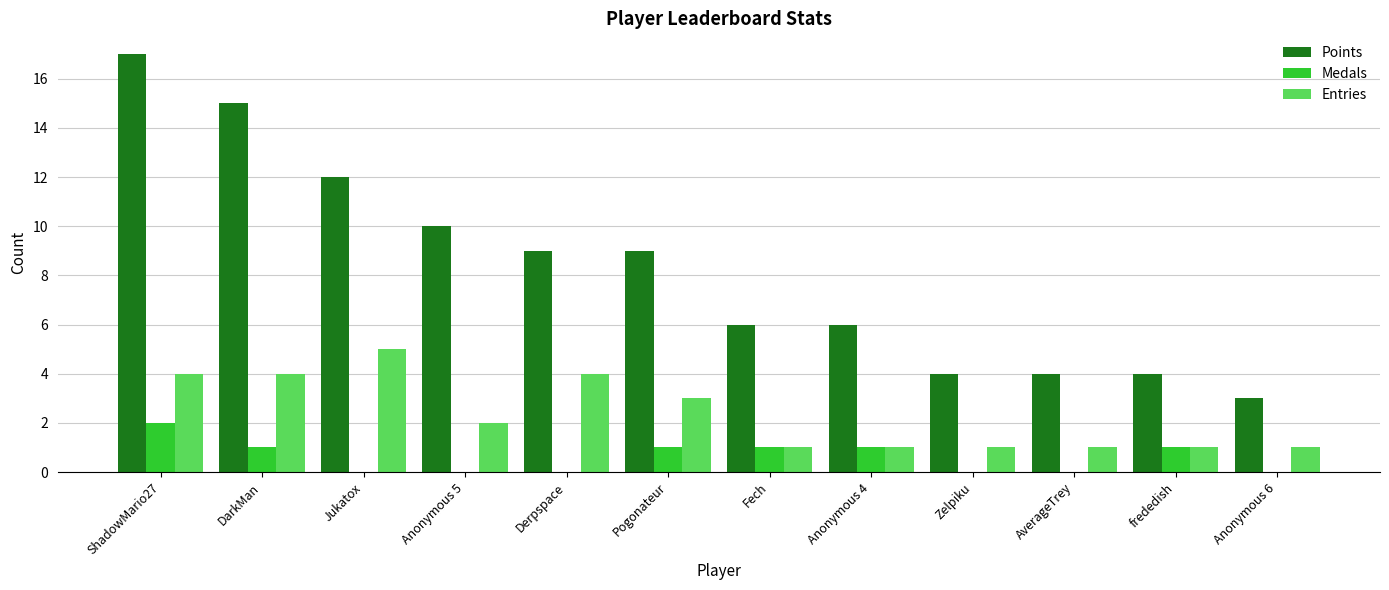

True or false: Medals has a value of 1 at Anonymous 4.

True